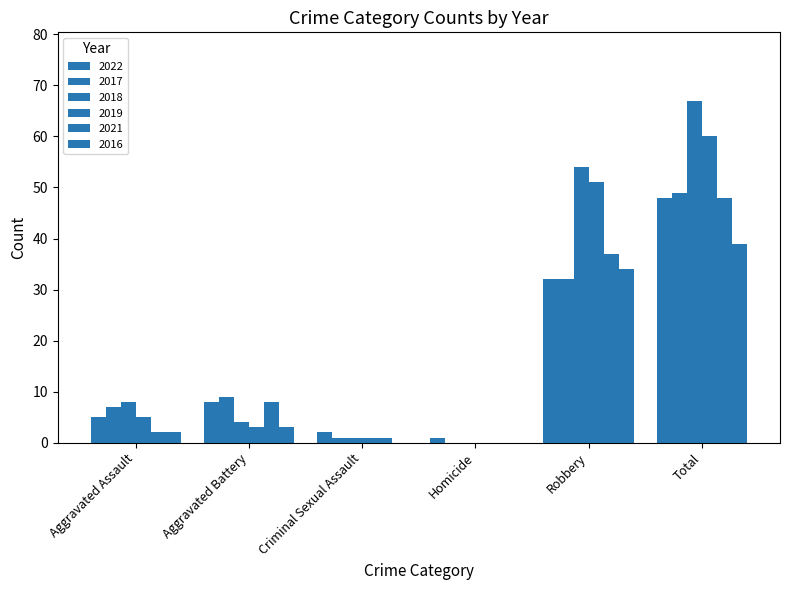

How many categories are shown in the chart?

6